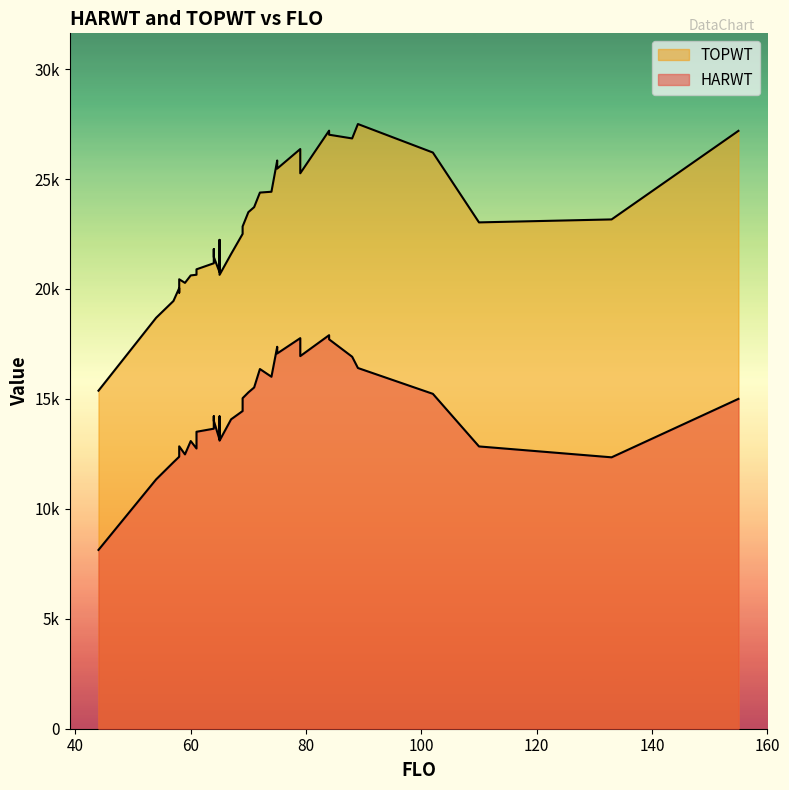

Rank the categories by TOPWT value from highest to lowest.

1, 0, 23, 33, 9, 34, 20, 32, 35, 39, 4, 6, 21, 28, 22, 8, 24, 14, 38, 37, 18, 2, 27, 30, 10, 3, 15, 16, 11, 13, 36, 25, 29, 17, 5, 12, 26, 7, 31, 19